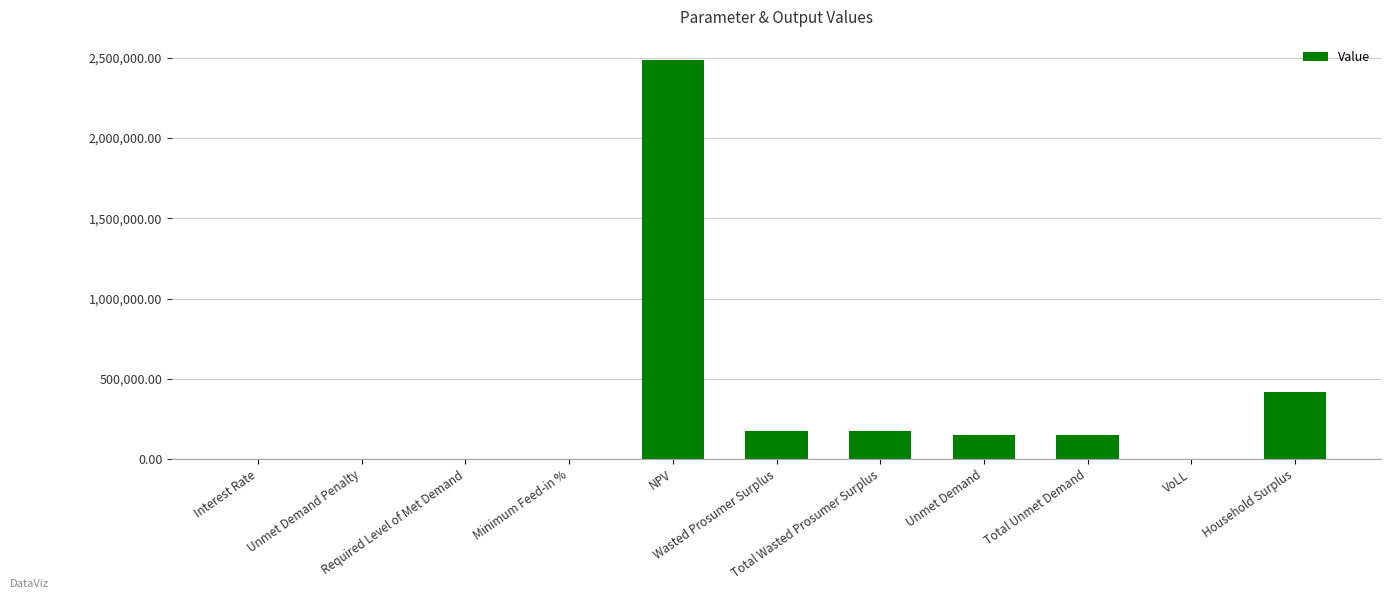

What is the sum of all values?

3546416.5